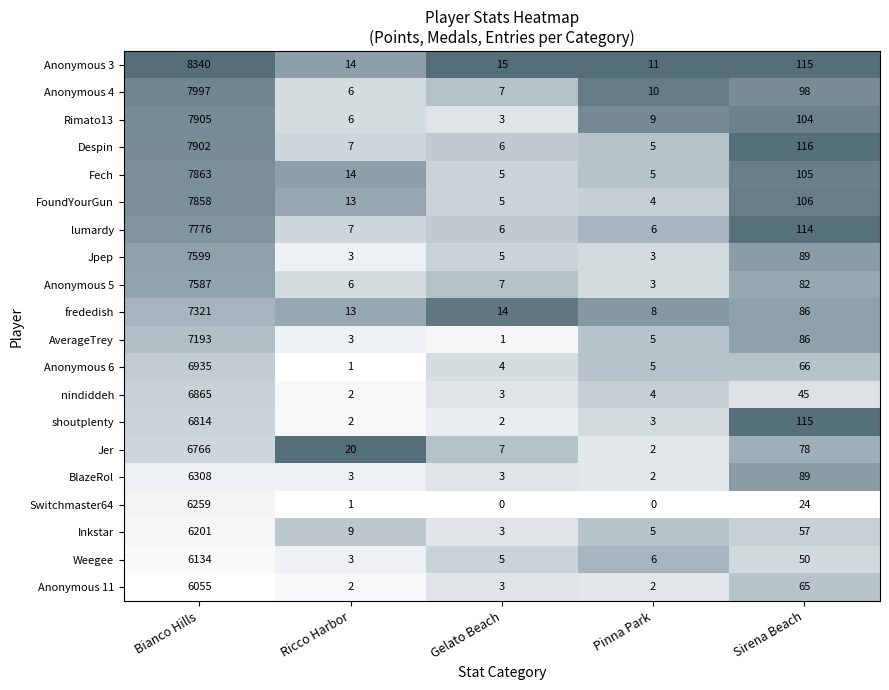

The value of Despin at Ricco Harbor is 7. True or false?

True